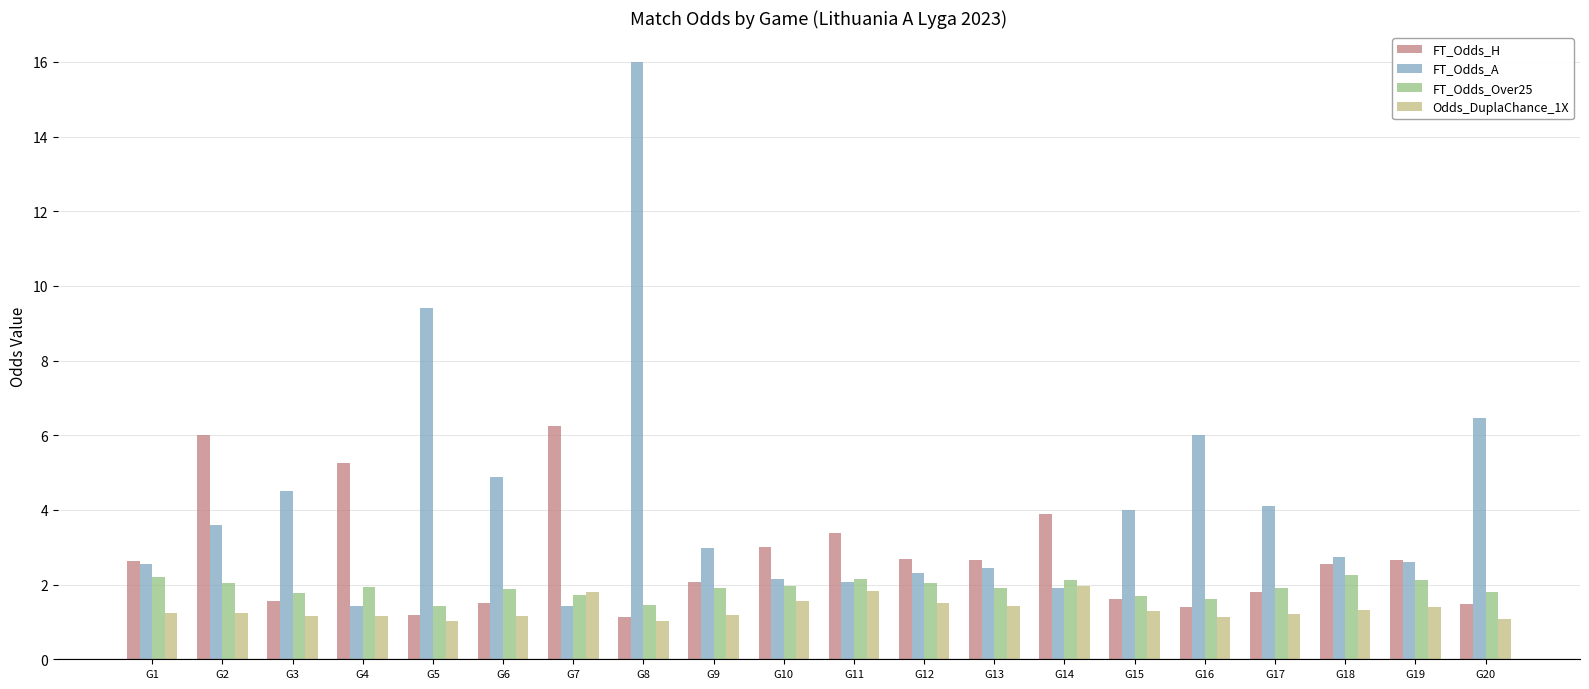

List the series in order of their peak value, lowest first.

Odds_DuplaChance_1X, FT_Odds_Over25, FT_Odds_H, FT_Odds_A